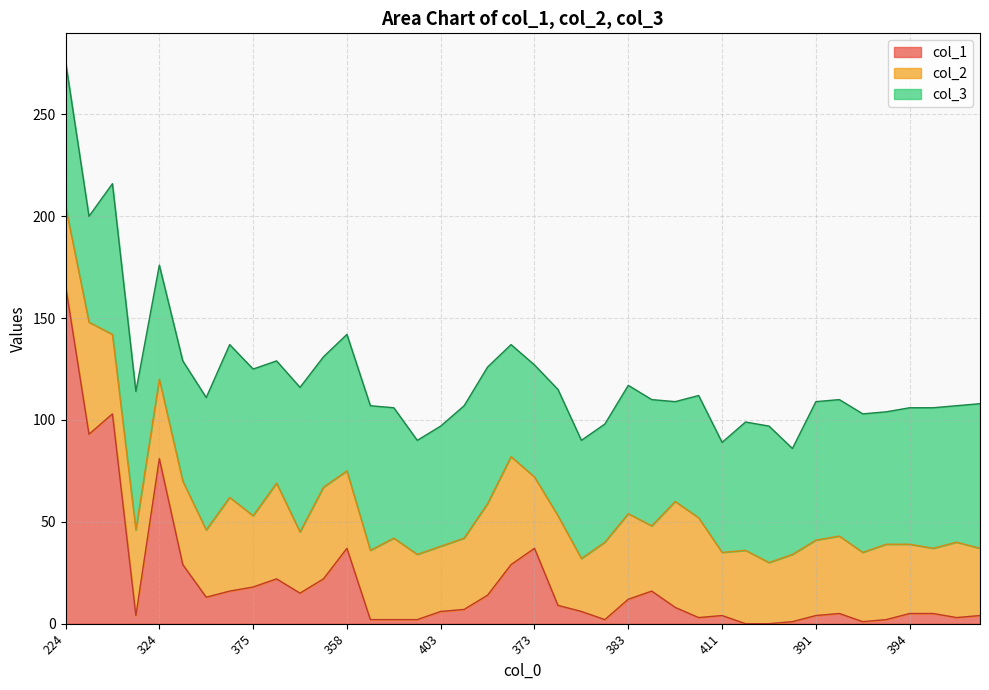

Does the chart have visible grid lines?

Yes